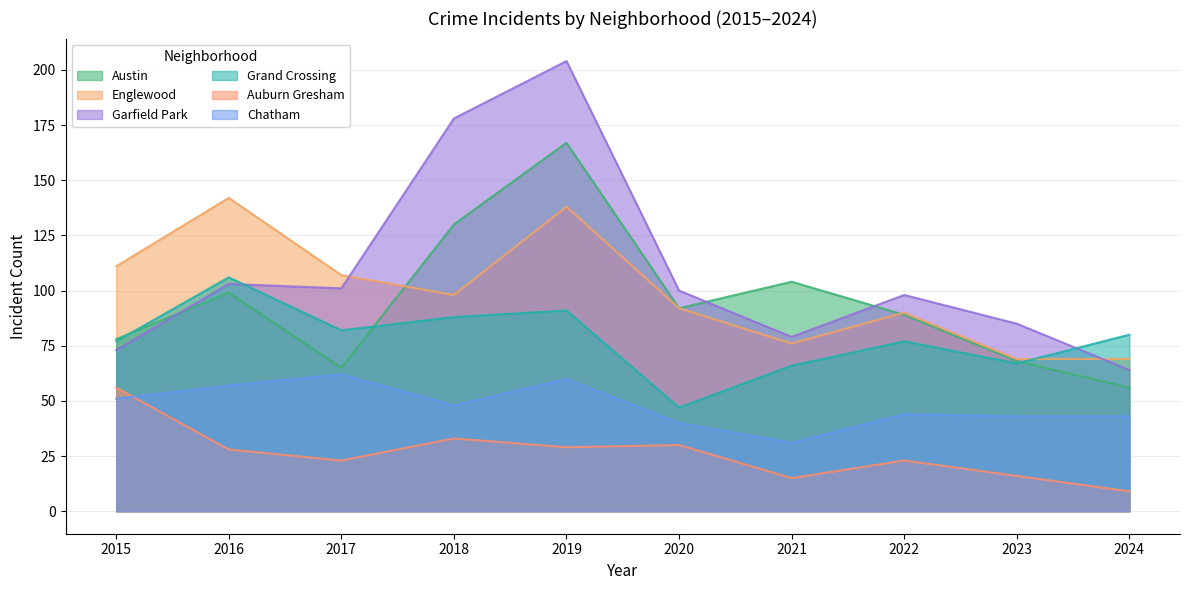

True or false: Grand Crossing has a value of 13 at 2020.

False